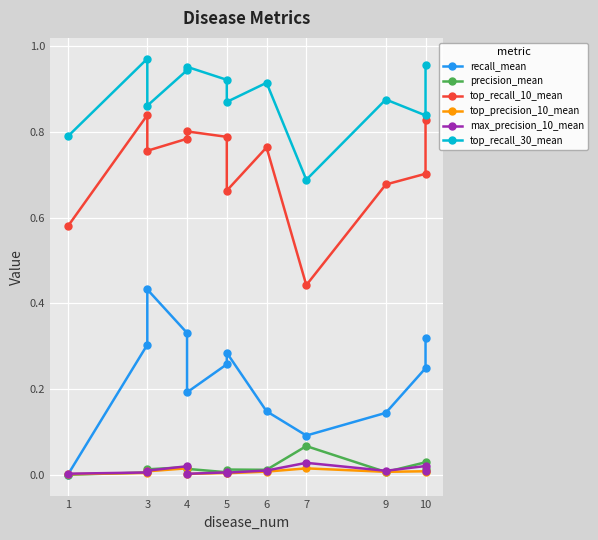

At how many categories does at least one series exceed 0?

12